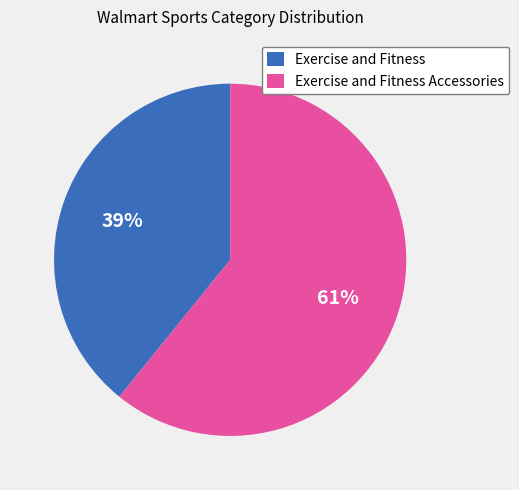

Rank the categories by value from lowest to highest.

Exercise and Fitness, Exercise and Fitness Accessories